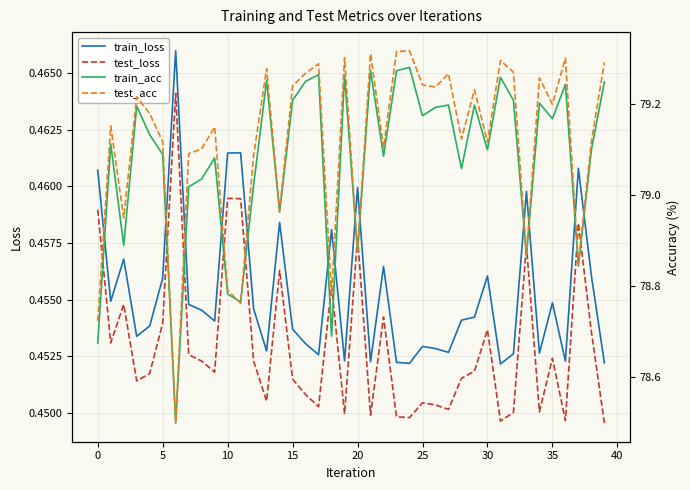

True or false: test_loss and train_loss intersect in this chart.

False